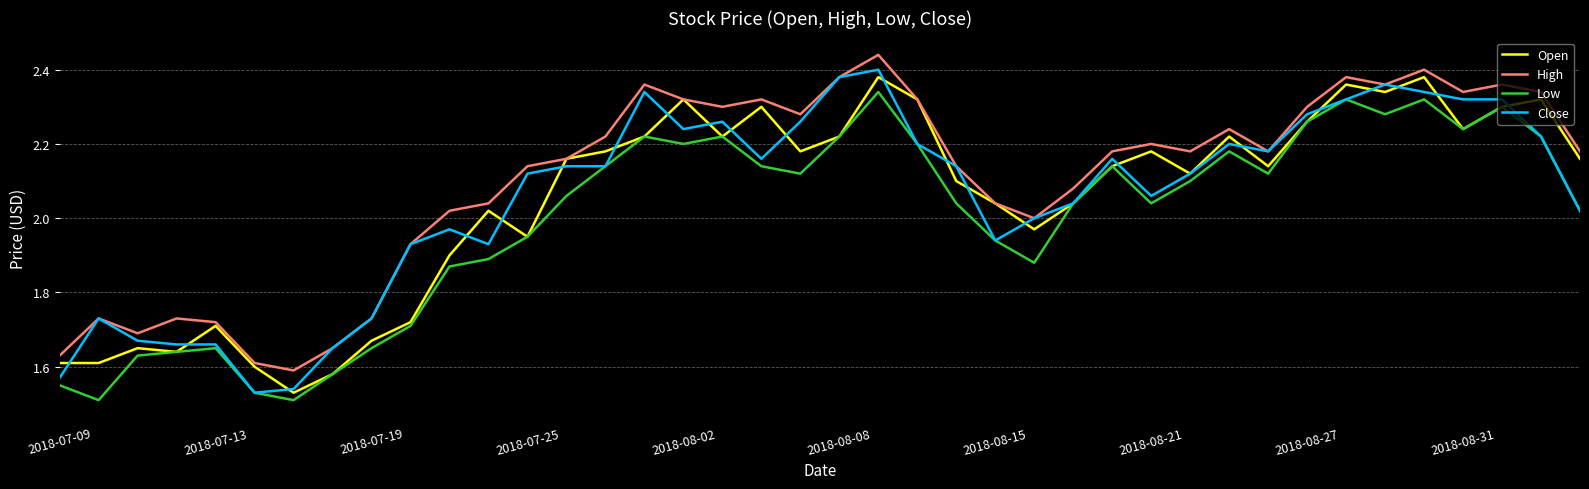

Which series has the largest total across all categories?

High